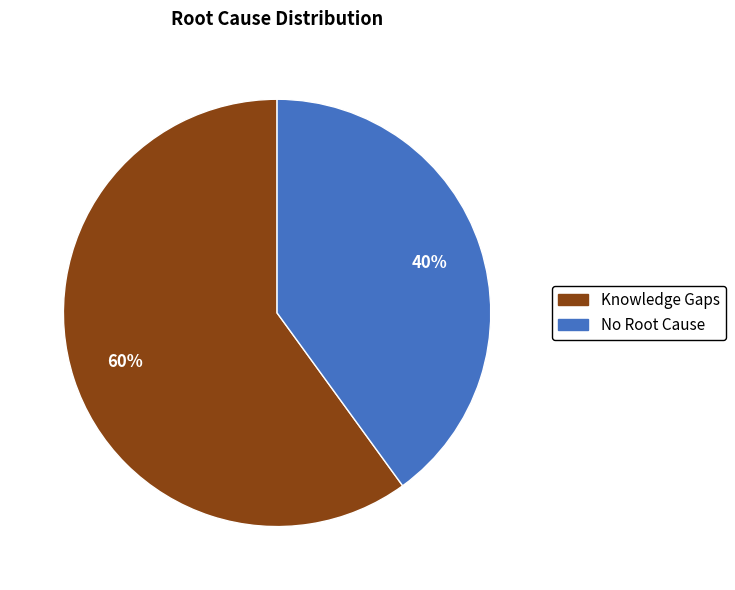

The No Root Cause slice represents 40% of the pie. True or false?

True